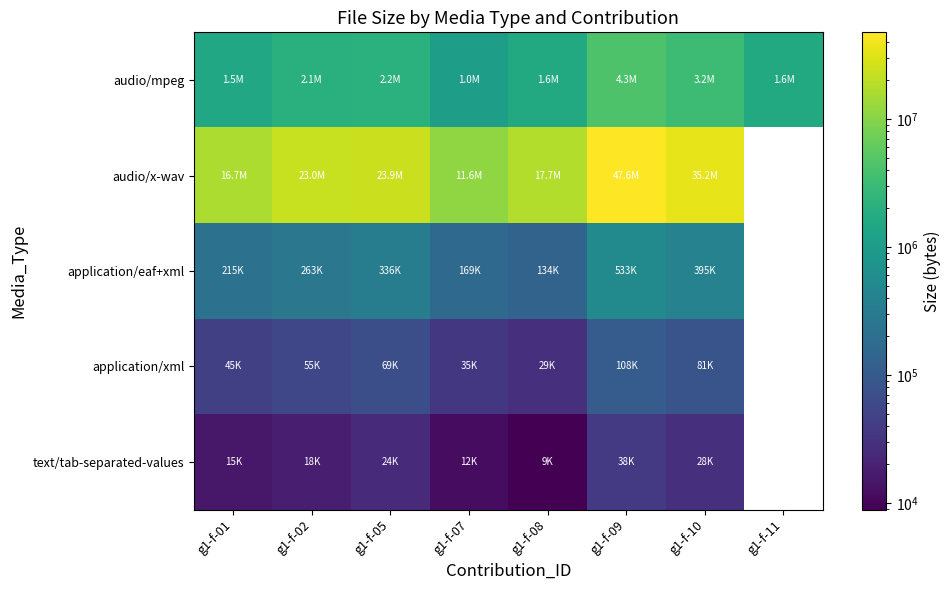

How many values in the text/tab-separated-values series are below 24272?

4